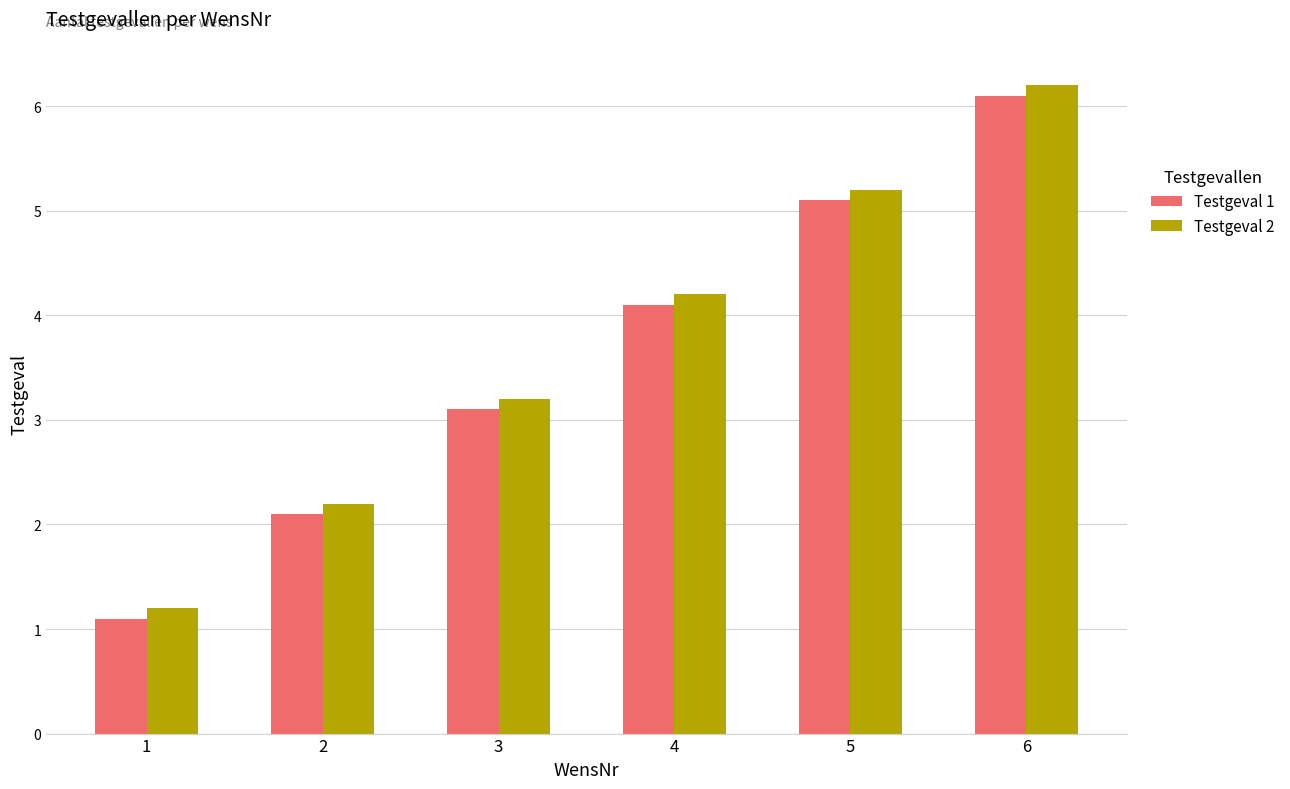

Count the number of data series in this chart.

2